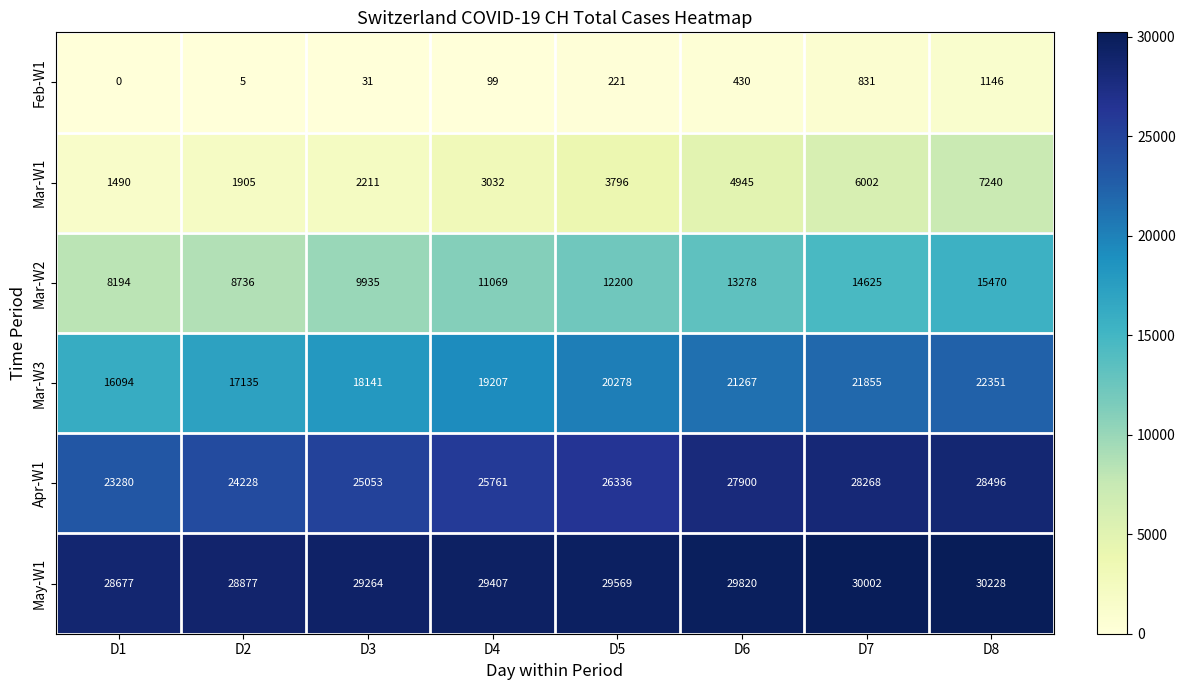

The Apr-W1 series shows 43145 at D2. True or false?

False